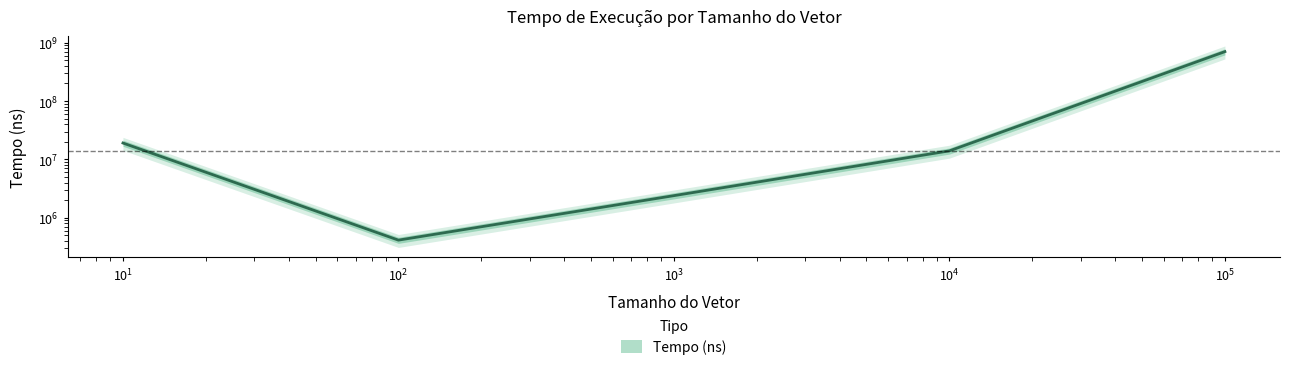

Is it true that the value at 10000 is 24738694?

False